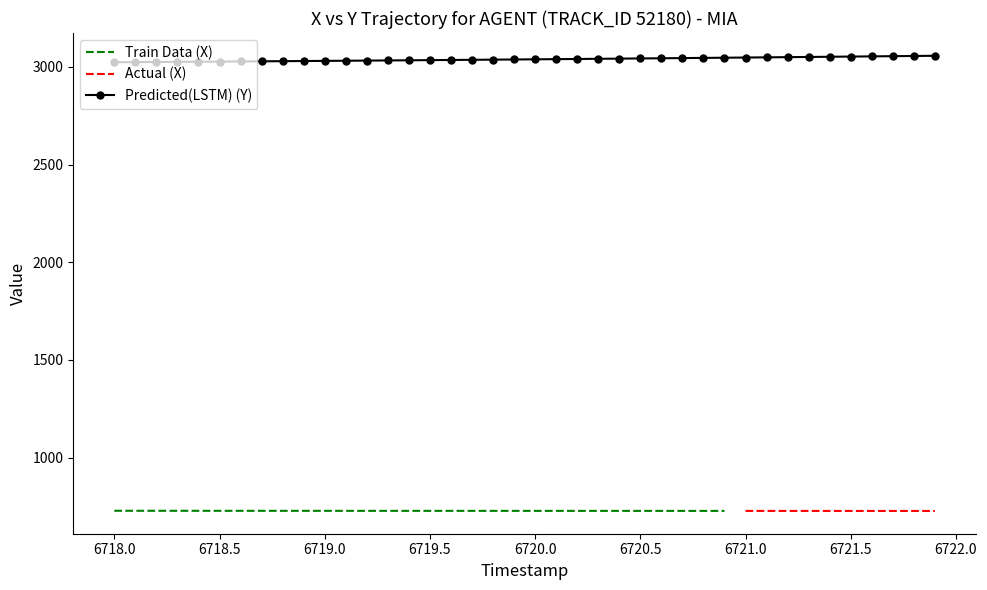

What is the minimum value for Predicted(LSTM) (Y)?

3023.6